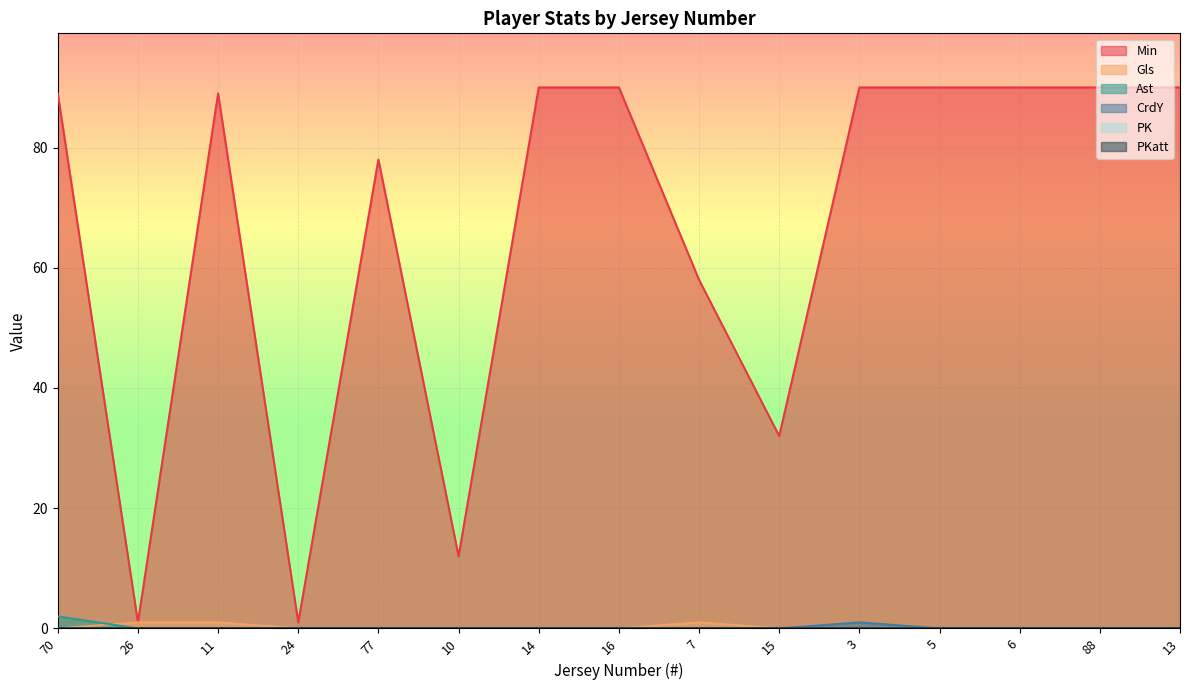

At how many categories does at least one series exceed 22?

12